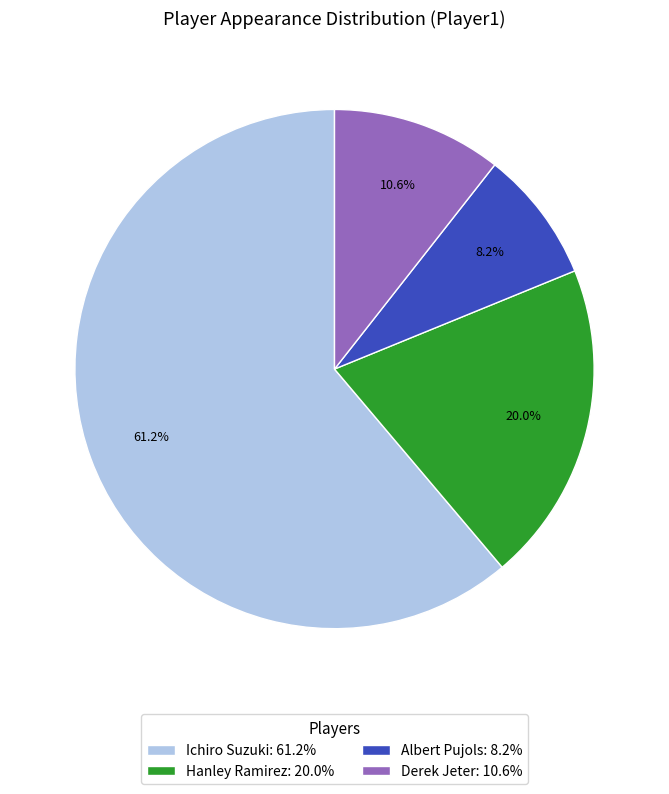

Does any single category account for the majority?

Yes